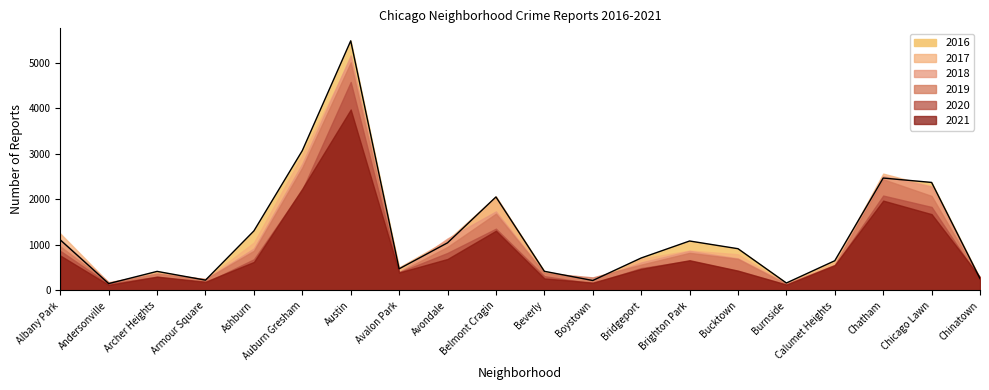

What is the sum of the 2021 values at Chinatown and Austin?

4266